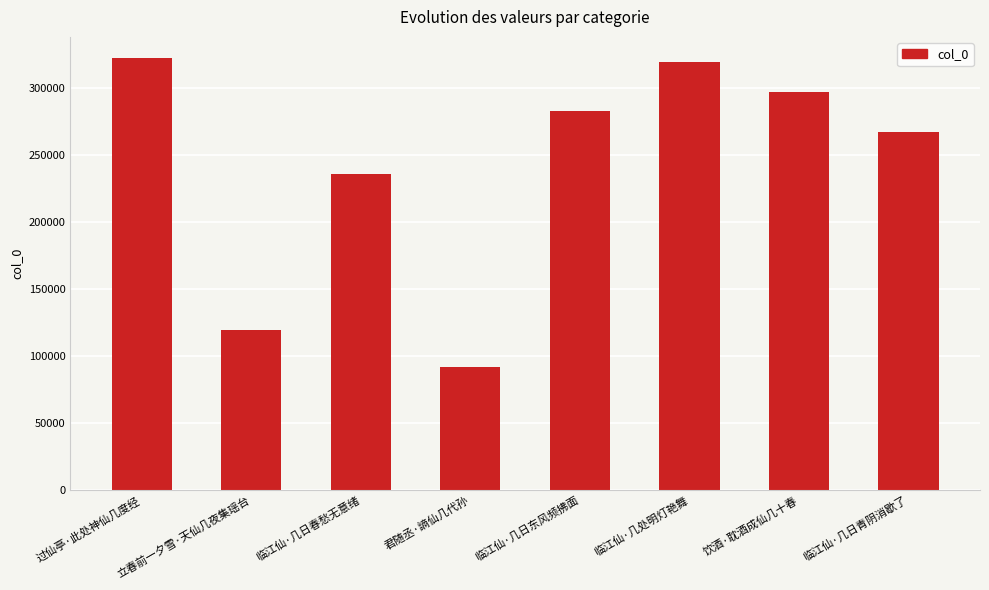

Is it true that the value at 立春前一夕雪·天仙几夜集瑶台 is 119727?

True